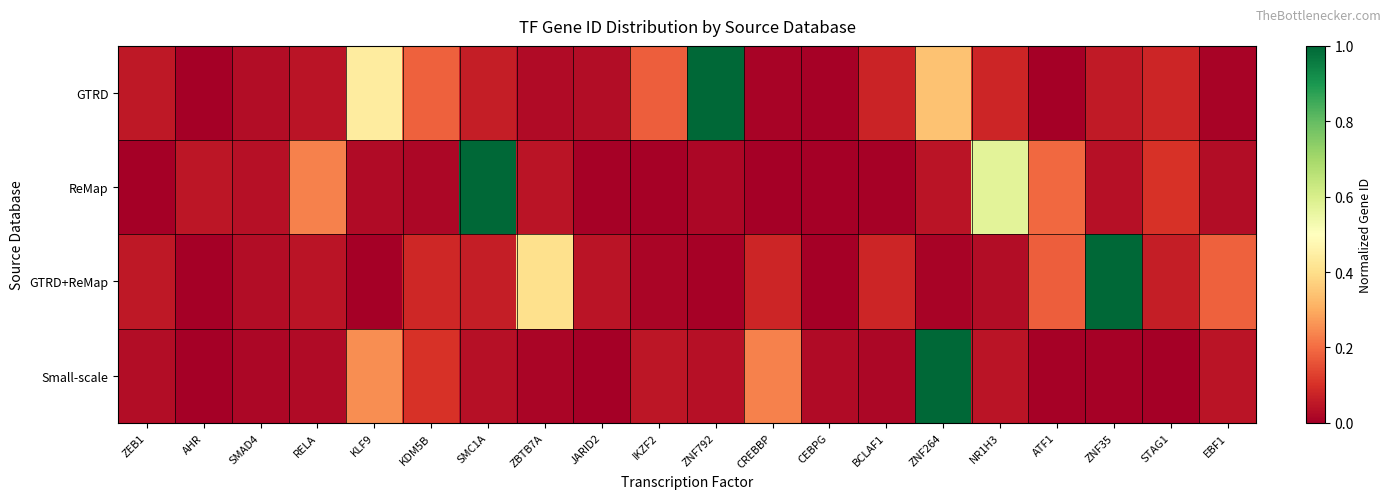

Reading left to right, list all the values displayed in this chart.

GTRD: ZEB1=0.1	AHR=0.0	SMAD4=0.0	RELA=0.0	KLF9=0.4	KDM5B=0.2	SMC1A=0.1	ZBTB7A=0.0	JARID2=0.0	IKZF2=0.2	ZNF792=1.0	CREBBP=0.0	CEBPG=0.0	BCLAF1=0.1	ZNF264=0.3	NR1H3=0.1	ATF1=0.0	ZNF35=0.1	STAG1=0.1	EBF1=0.0
ReMap: ZEB1=0.0	AHR=0.0	SMAD4=0.0	RELA=0.2	KLF9=0.0	KDM5B=0.0	SMC1A=1.0	ZBTB7A=0.0	JARID2=0.0	IKZF2=0.0	ZNF792=0.0	CREBBP=0.0	CEBPG=0.0	BCLAF1=0.0	ZNF264=0.0	NR1H3=0.6	ATF1=0.2	ZNF35=0.0	STAG1=0.1	EBF1=0.0
GTRD+ReMap: ZEB1=0.1	AHR=0.0	SMAD4=0.0	RELA=0.0	KLF9=0.0	KDM5B=0.1	SMC1A=0.1	ZBTB7A=0.4	JARID2=0.0	IKZF2=0.0	ZNF792=0.0	CREBBP=0.1	CEBPG=0.0	BCLAF1=0.1	ZNF264=0.0	NR1H3=0.0	ATF1=0.2	ZNF35=1.0	STAG1=0.1	EBF1=0.2
Small-scale: ZEB1=0.0	AHR=0.0	SMAD4=0.0	RELA=0.0	KLF9=0.3	KDM5B=0.1	SMC1A=0.0	ZBTB7A=0.0	JARID2=0.0	IKZF2=0.0	ZNF792=0.0	CREBBP=0.2	CEBPG=0.0	BCLAF1=0.0	ZNF264=1.0	NR1H3=0.0	ATF1=0.0	ZNF35=0.0	STAG1=0.0	EBF1=0.0